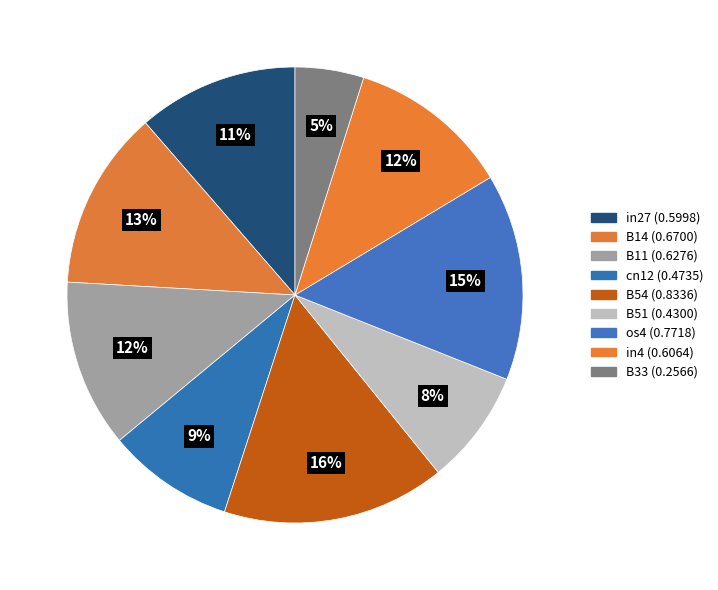

Does cn12 account for over 50% of the chart?

No